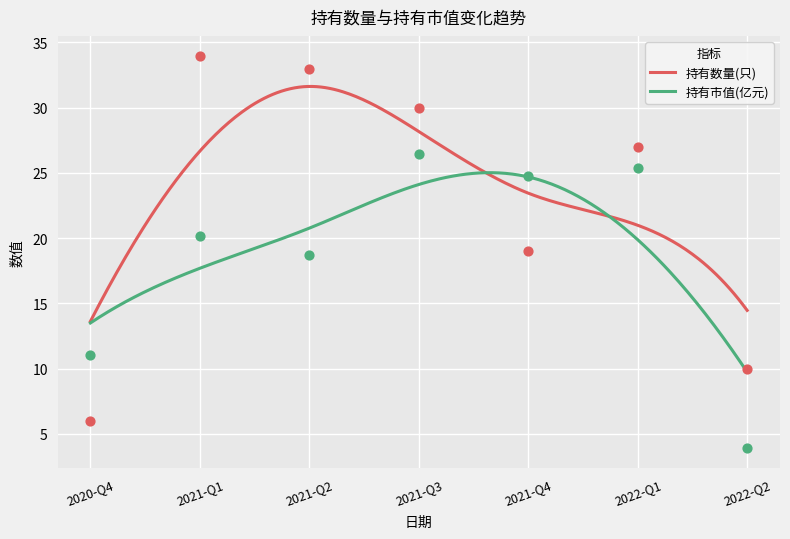

At which category is the sum across all series the highest?

2021-Q3